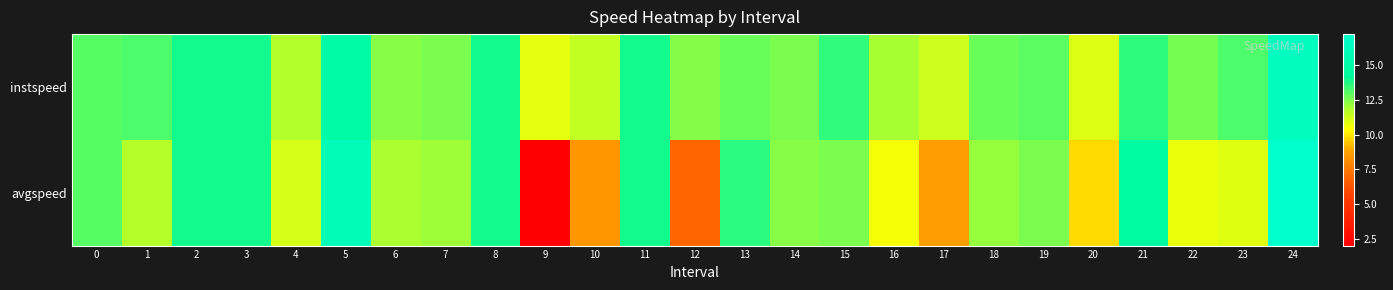

Reading right to left, what are all the values shown in this chart?

instspeed: 24=16.4	23=13.1	22=12.6	21=13.5	20=11.0	19=13.0	18=12.8	17=11.3	16=11.9	15=13.5	14=12.6	13=12.8	12=12.4	11=13.9	10=11.5	9=10.8	8=13.9	7=12.6	6=12.4	5=15.0	4=11.8	3=13.9	2=13.9	1=13.2	0=13.0
avgspeed: 24=17.2	23=11.0	22=10.8	21=14.7	20=9.7	19=12.5	18=12.2	17=8.7	16=10.5	15=12.6	14=12.4	13=13.6	12=6.8	11=13.9	10=8.4	9=2.0	8=13.9	7=12.1	6=11.9	5=15.9	4=11.1	3=13.9	2=13.9	1=11.7	0=13.0